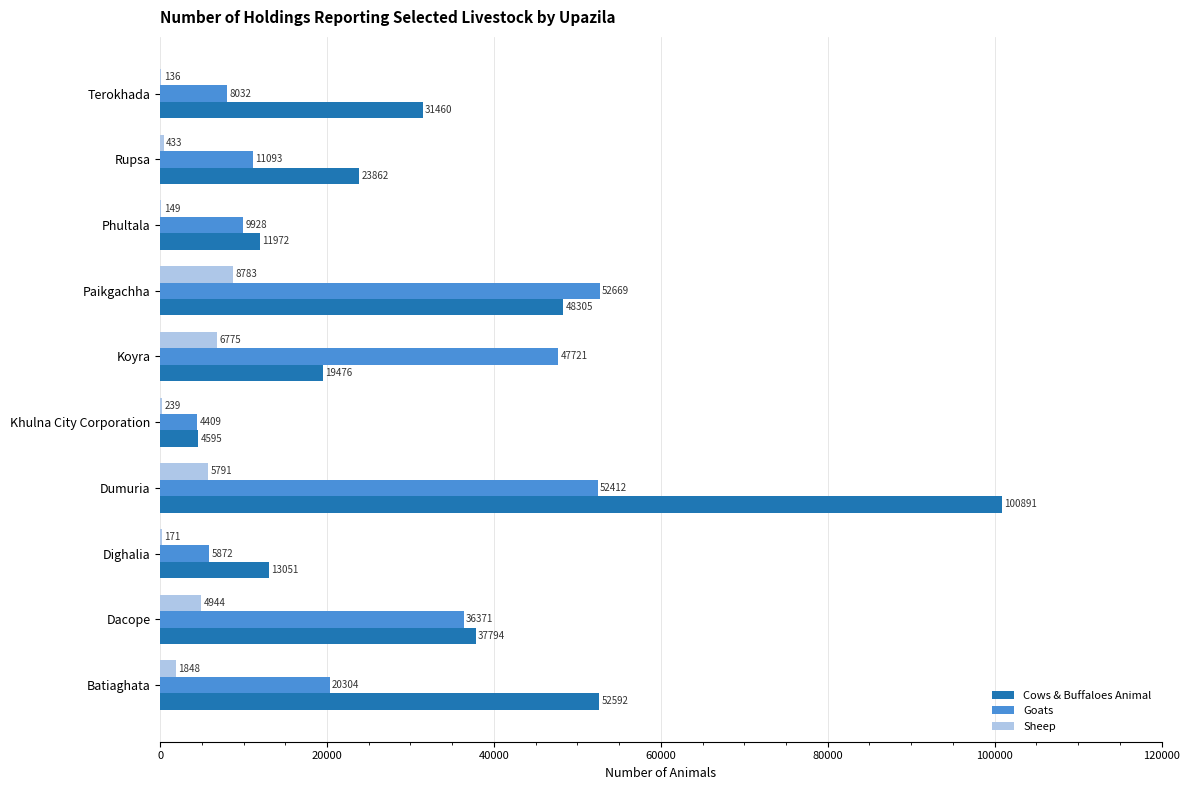

Which series changed the most between Dumuria and Rupsa?

Cows & Buffaloes Animal